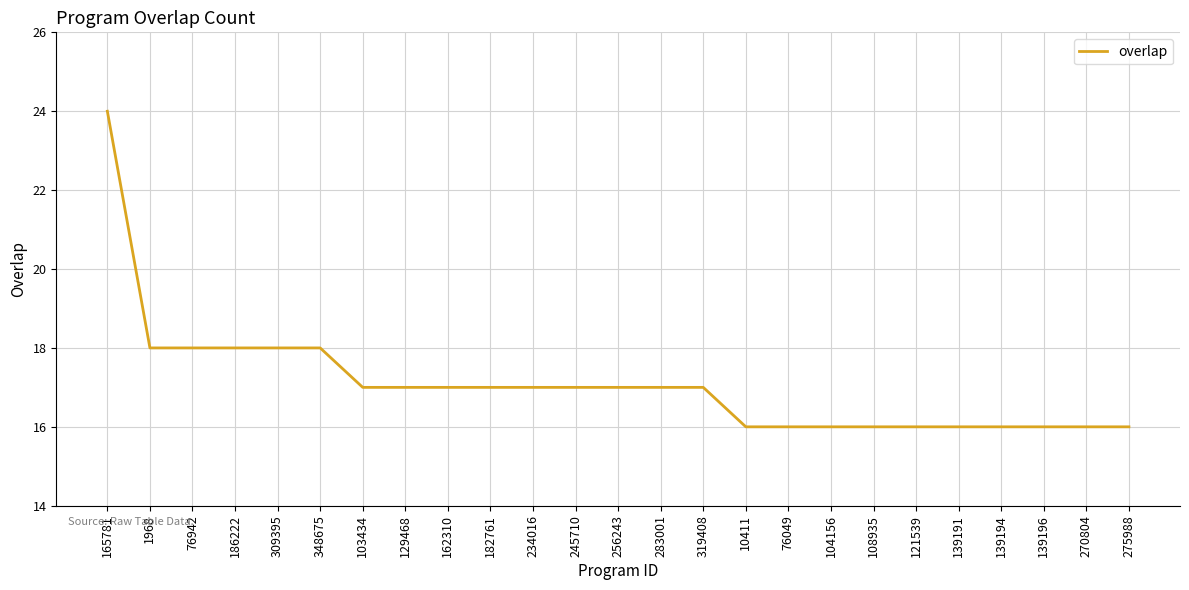

Count the values in the range 16 to 17.

19